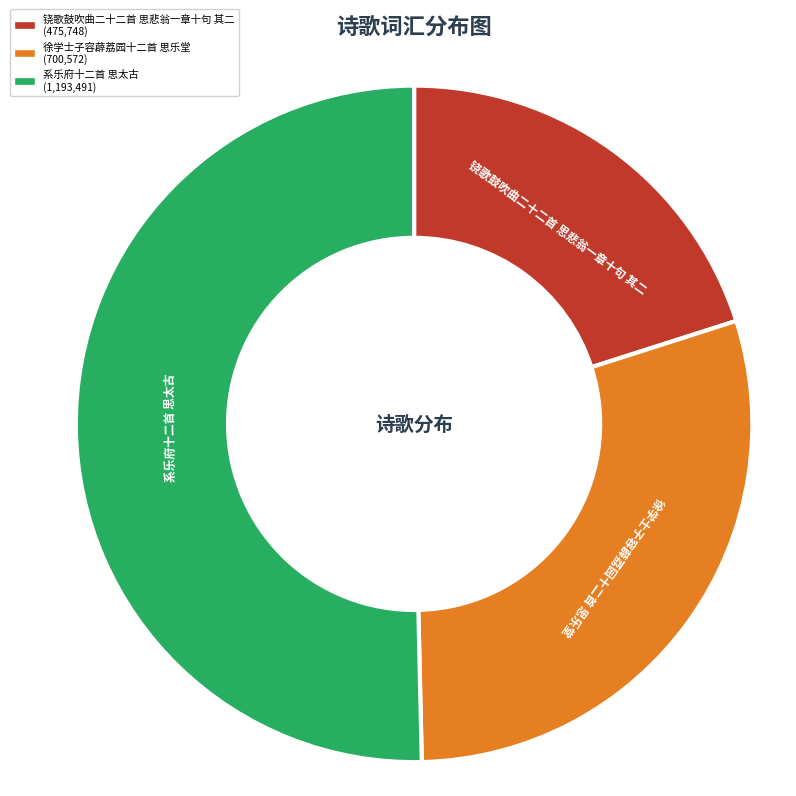

Combined, do 系乐府十二首 思太古 and 徐学士子容薜荔园十二首 思乐堂 account for over 50%?

Yes